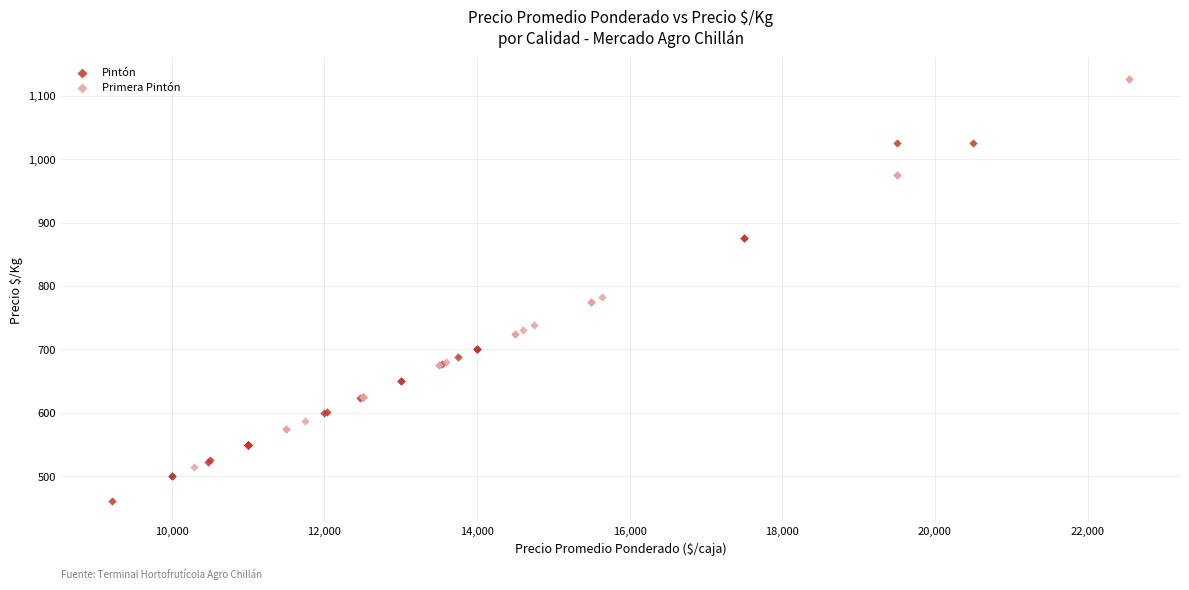

Which series contains the highest Y value?

Primera Pintón